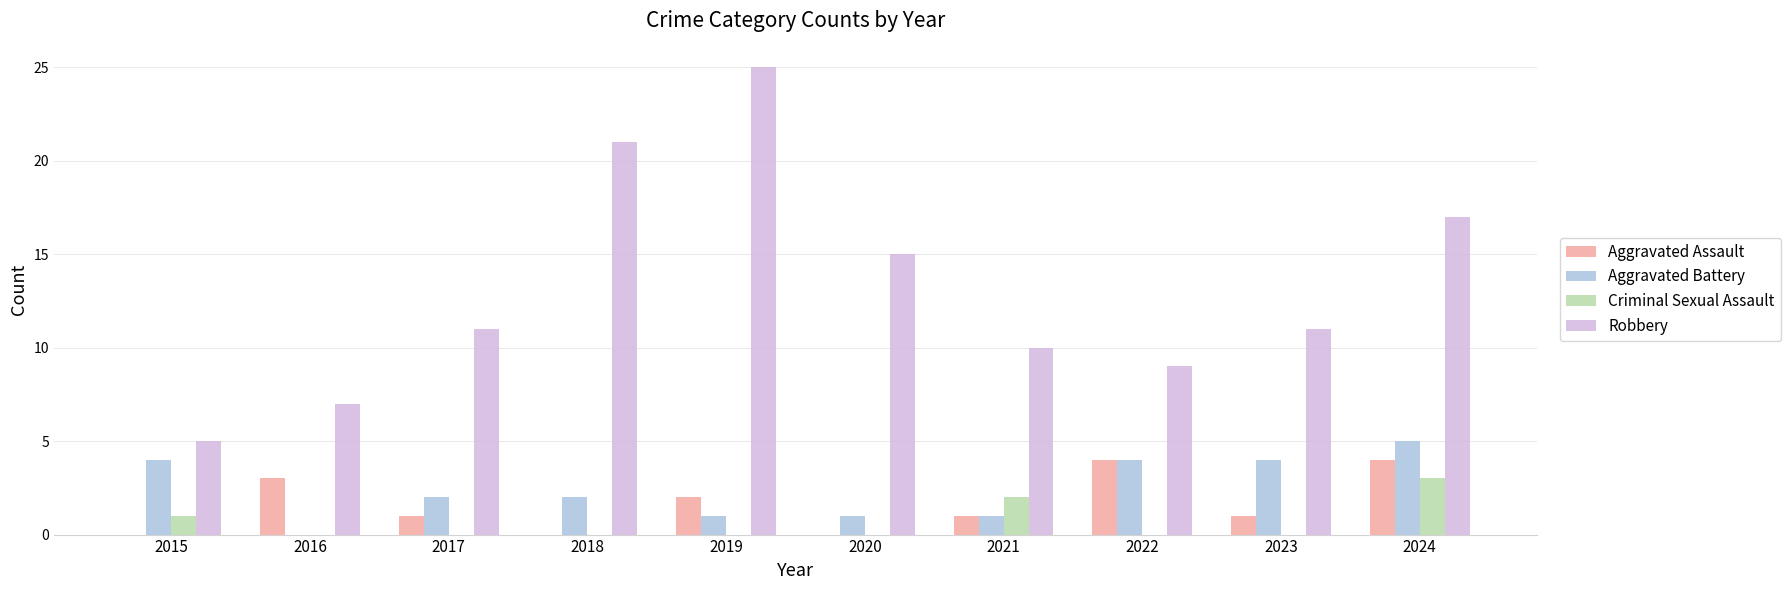

How many groups of bars are there?

10